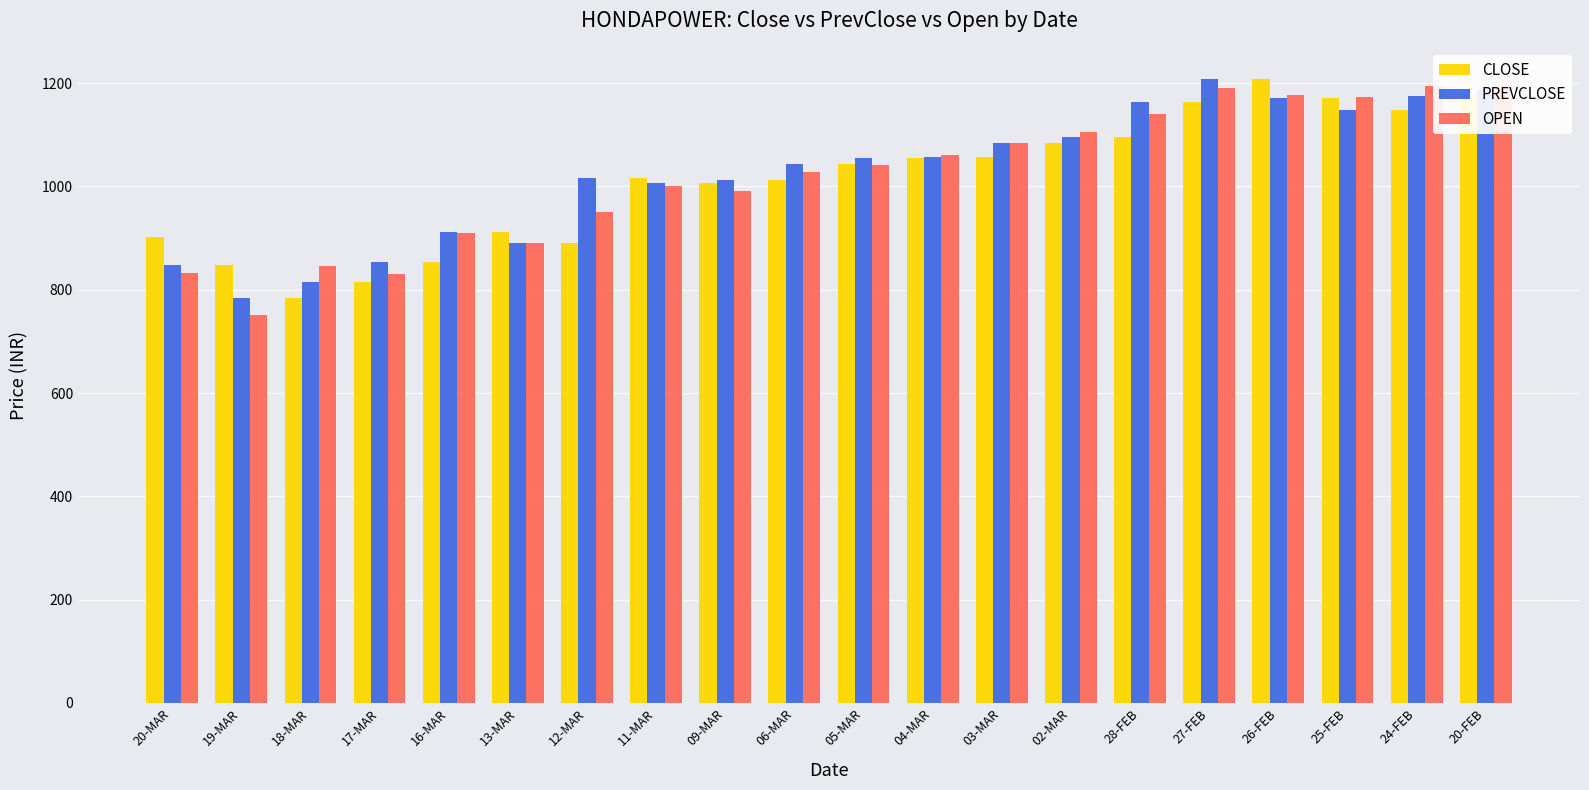

What is the difference between the maximum and minimum values in the PREVCLOSE series?

424.3